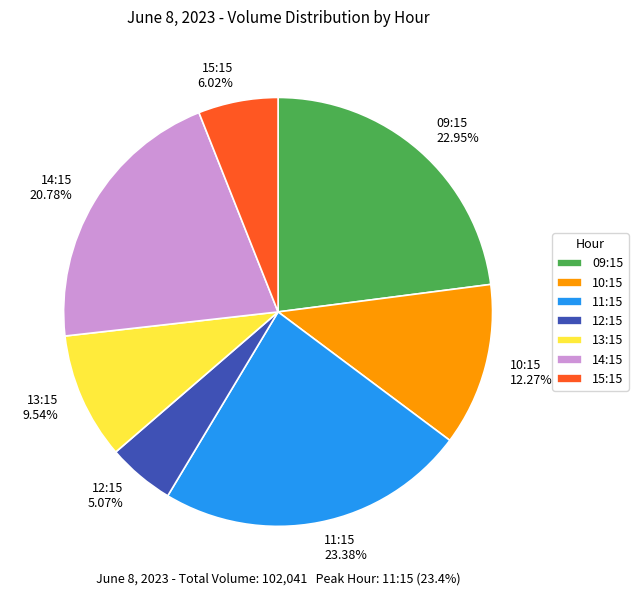

Combined, what portion of the pie is 10:15 and 13:15?

21.8%